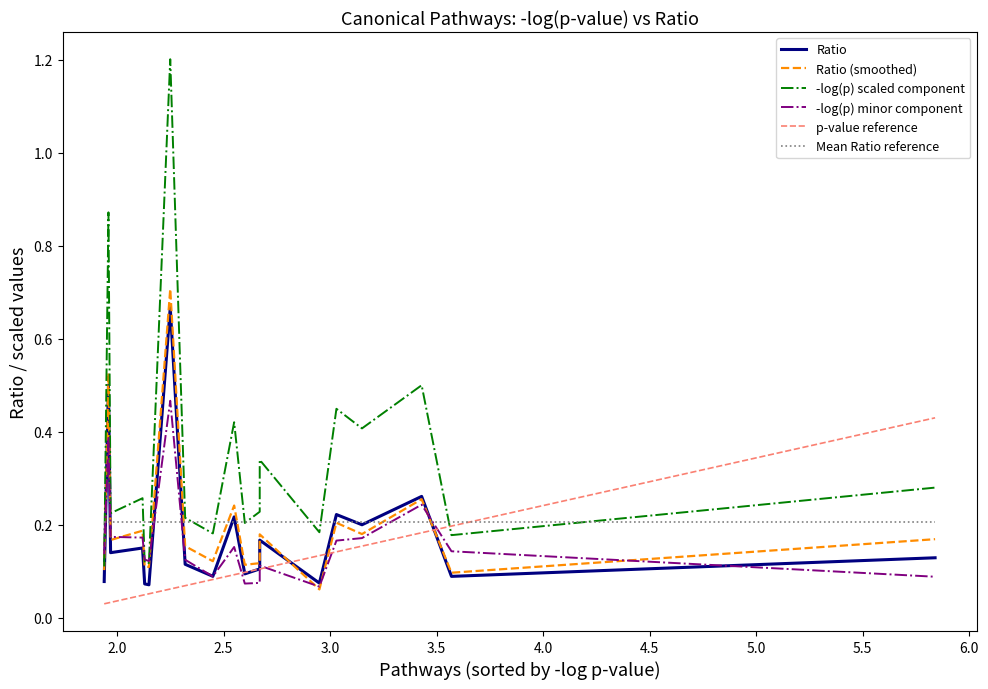

In Ratio, how many points are higher than both neighbors (excluding endpoints)?

6